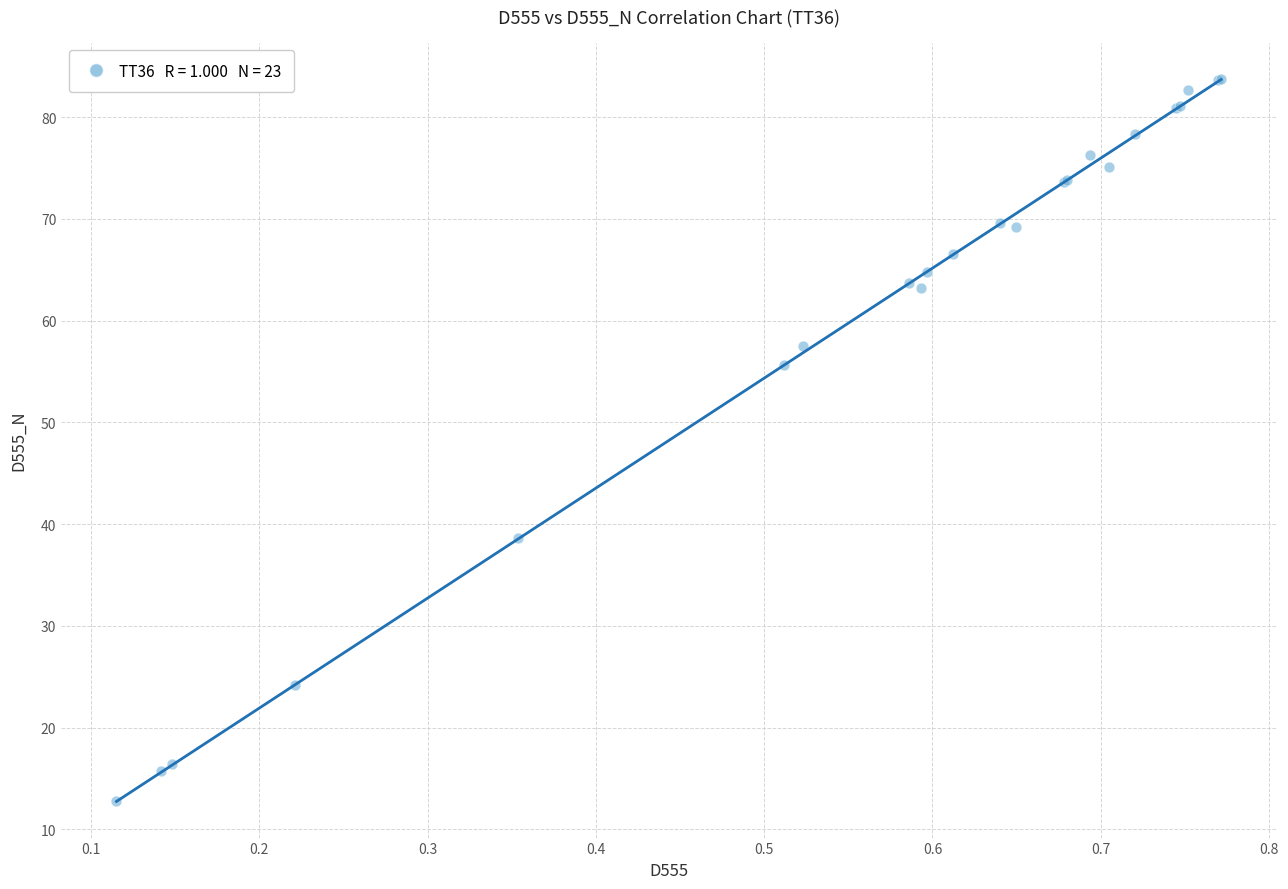

What Y value in the scatter plot is closest to 48?

55.7